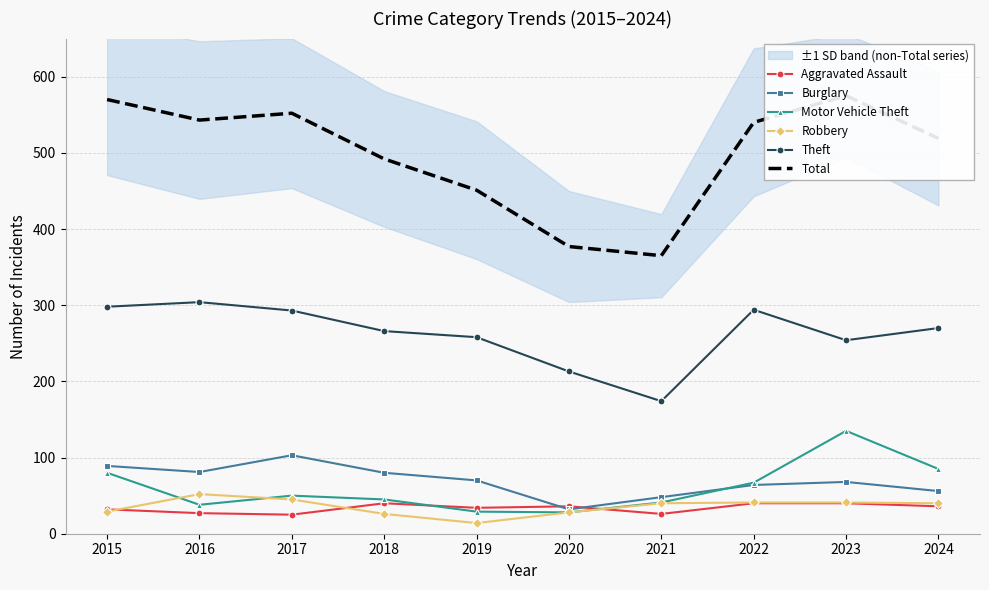

What is the average value of the Burglary series?

69